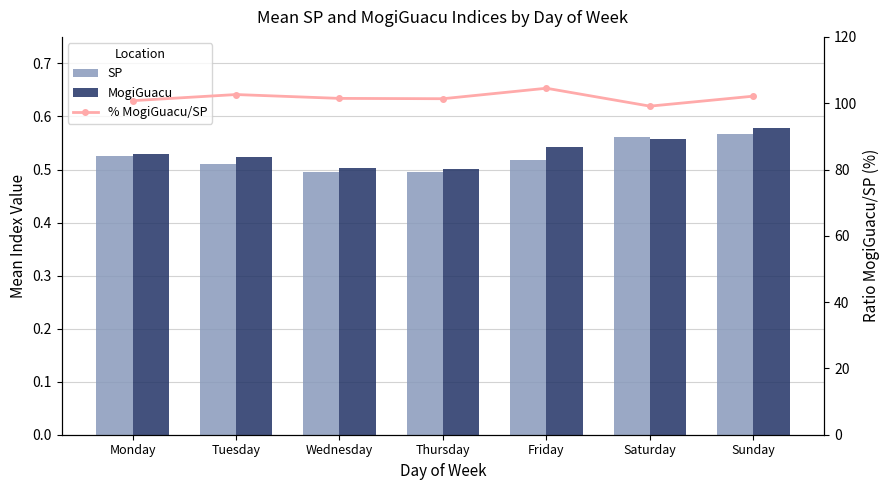

The MogiGuacu series shows 0.7 at Friday. True or false?

False